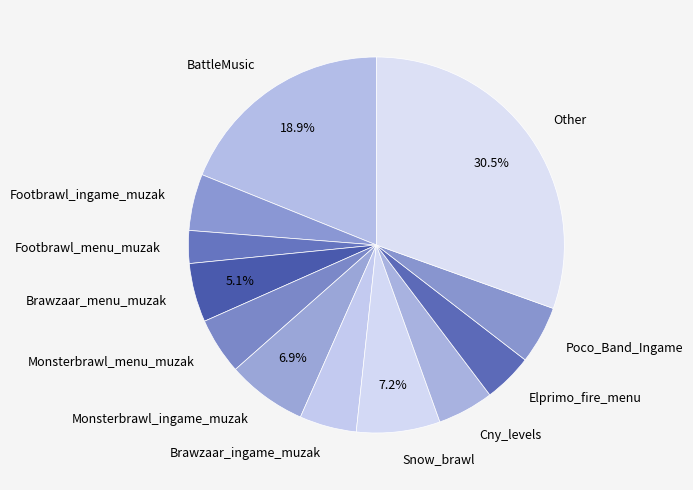

To the nearest percent, what is the difference between the Other and Monsterbrawl_ingame_muzak slice percentages?

24%